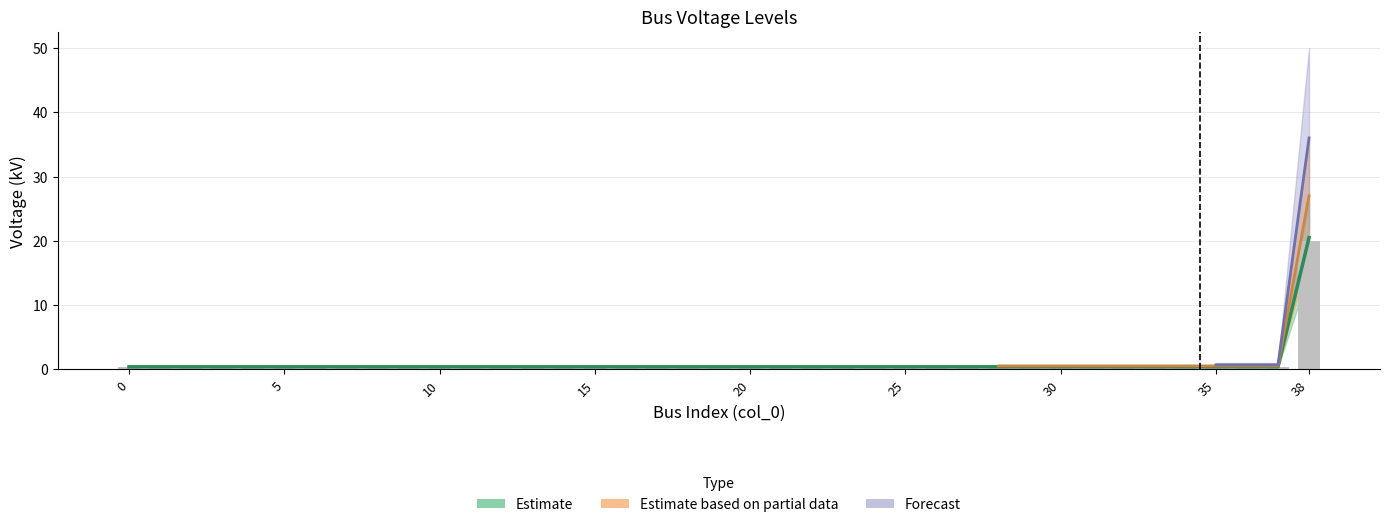

Reading left to right, extract all data points from this chart.

0=0.4	1=0.4	2=0.4	3=0.4	4=0.4	5=0.4	6=0.4	7=0.4	8=0.4	9=0.4	10=0.4	11=0.4	12=0.4	13=0.4	14=0.4	15=0.4	16=0.4	17=0.4	18=0.4	19=0.4	20=0.4	21=0.4	22=0.4	23=0.4	24=0.4	25=0.4	26=0.4	27=0.4	28=0.4	29=0.4	30=0.4	31=0.4	32=0.4	33=0.4	34=0.4	35=0.4	36=0.4	37=0.4	38=20.0